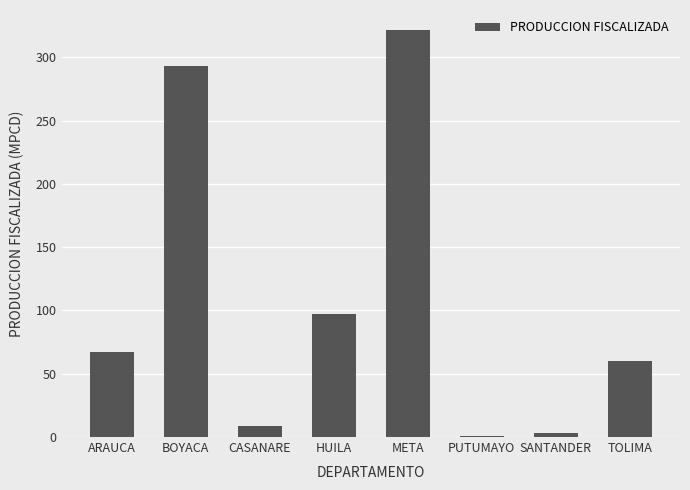

Which has a higher value, ARAUCA or PUTUMAYO?

ARAUCA